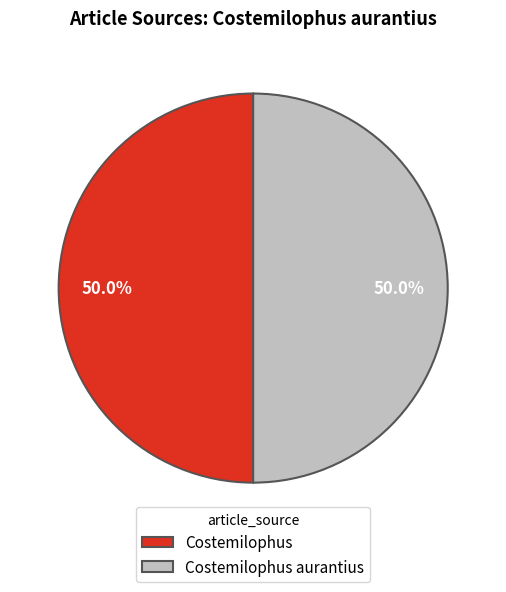

To the nearest percent, what is the difference between the largest and smallest slice percentages?

0%